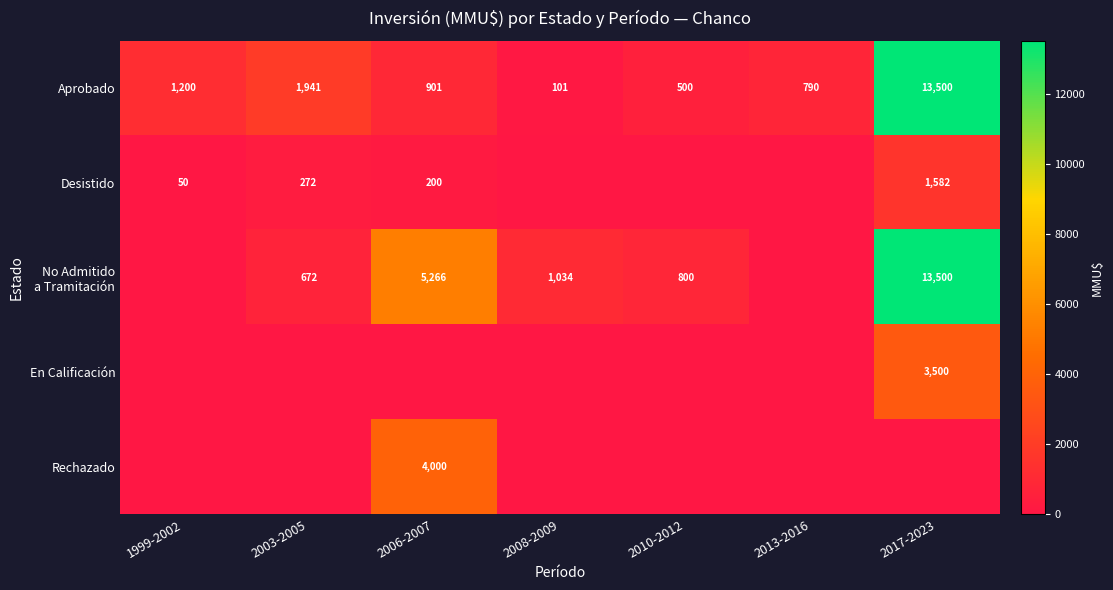

At how many categories does at least one series exceed 6234?

1